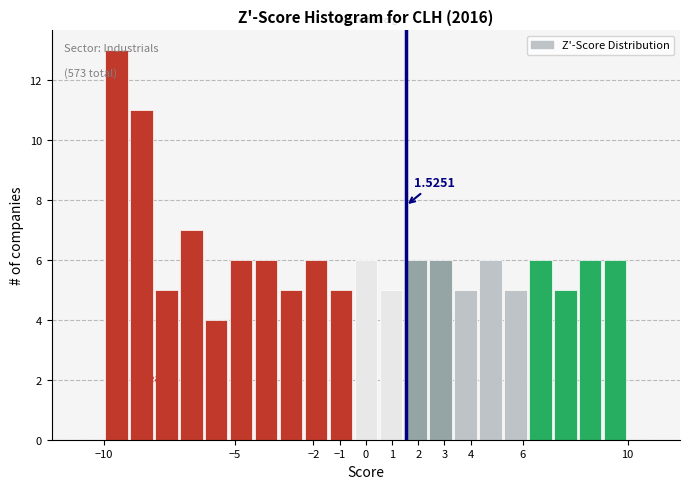

Which range on the x-axis has the tallest bar?

-10.0 to -9.0